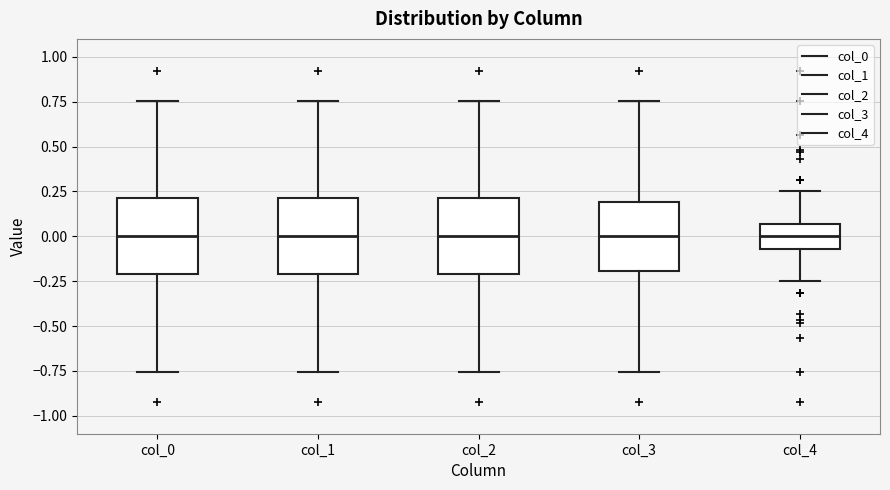

Reading left to right, read every box against the y-axis: the position of its median line, the range the box covers, and the ends of its whiskers. The values are not printed on the chart, so give them approximately, as read against the axis.

col_0: median 0.00, box -0.20 to 0.20, whiskers -0.75 to 0.75
col_1: median 0.00, box -0.20 to 0.20, whiskers -0.75 to 0.75
col_2: median 0.00, box -0.20 to 0.20, whiskers -0.75 to 0.75
col_3: median 0.00, box -0.20 to 0.20, whiskers -0.75 to 0.75
col_4: median 0.00, box -0.05 to 0.05, whiskers -0.25 to 0.25